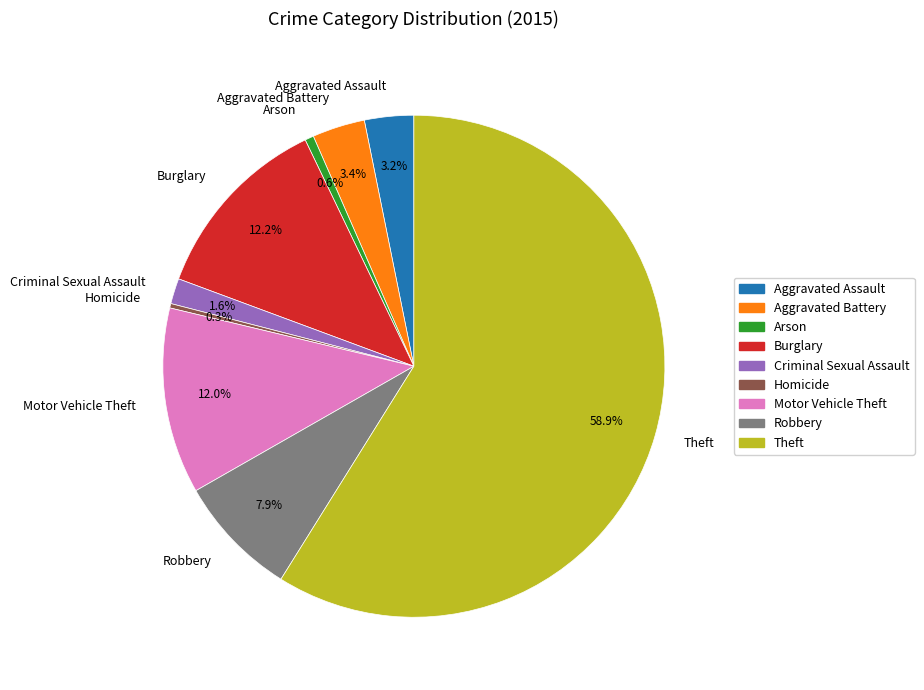

Which slice is the largest?

Theft